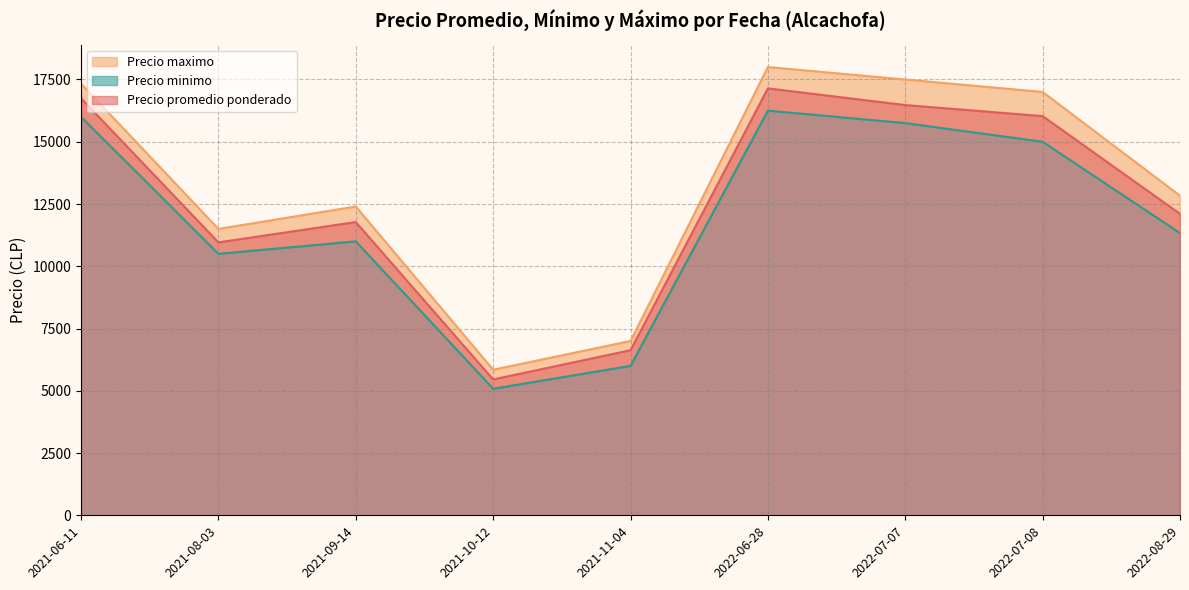

The value of Precio promedio ponderado at 2022-07-07 is 29476.9. True or false?

False